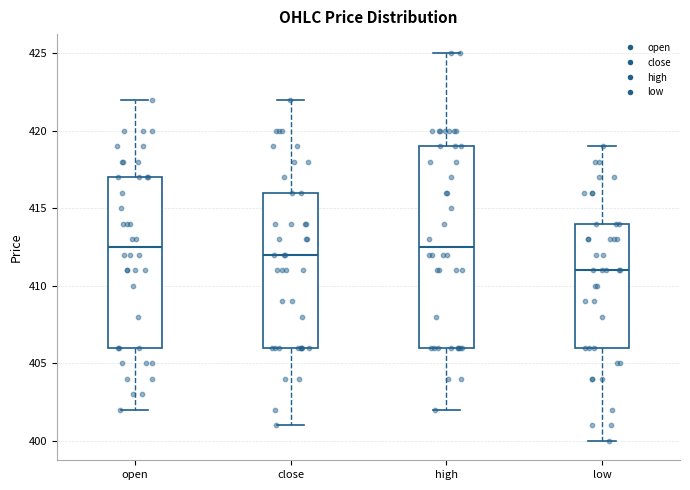

Reading left to right, read every box against the y-axis: the position of its median line, the range the box covers, and the ends of its whiskers. The values are not printed on the chart, so give them approximately, as read against the axis.

open: median 412.5, box 406.0 to 417.0, whiskers 402.0 to 422.0
close: median 412.0, box 406.0 to 416.0, whiskers 401.0 to 422.0
high: median 412.5, box 406.0 to 419.0, whiskers 402.0 to 425.0
low: median 411.0, box 406.0 to 414.0, whiskers 400.0 to 419.0